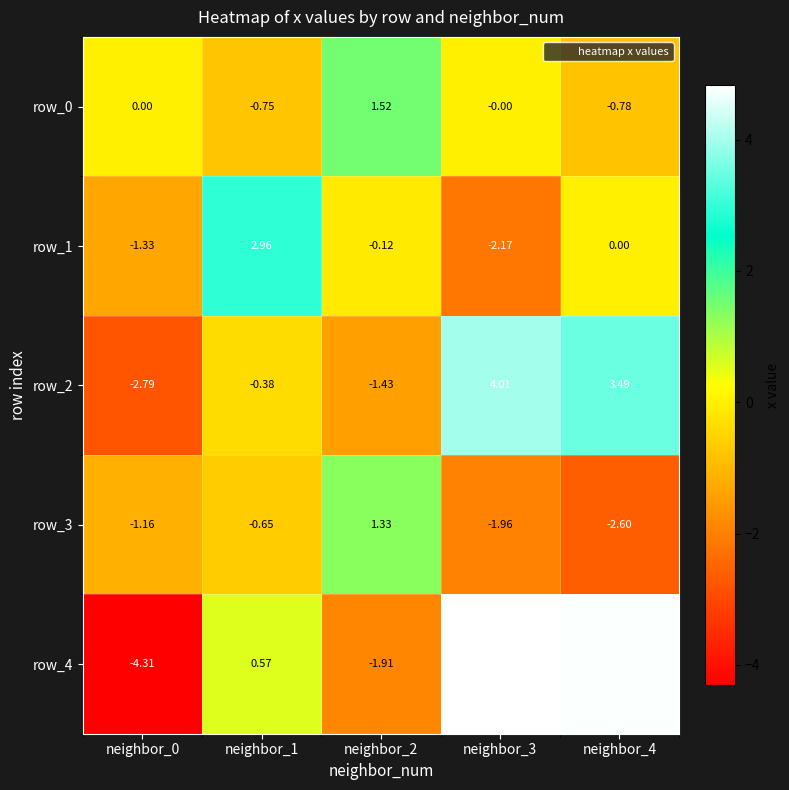

What is the sum of the row_0 values at neighbor_4 and neighbor_0?

-0.8